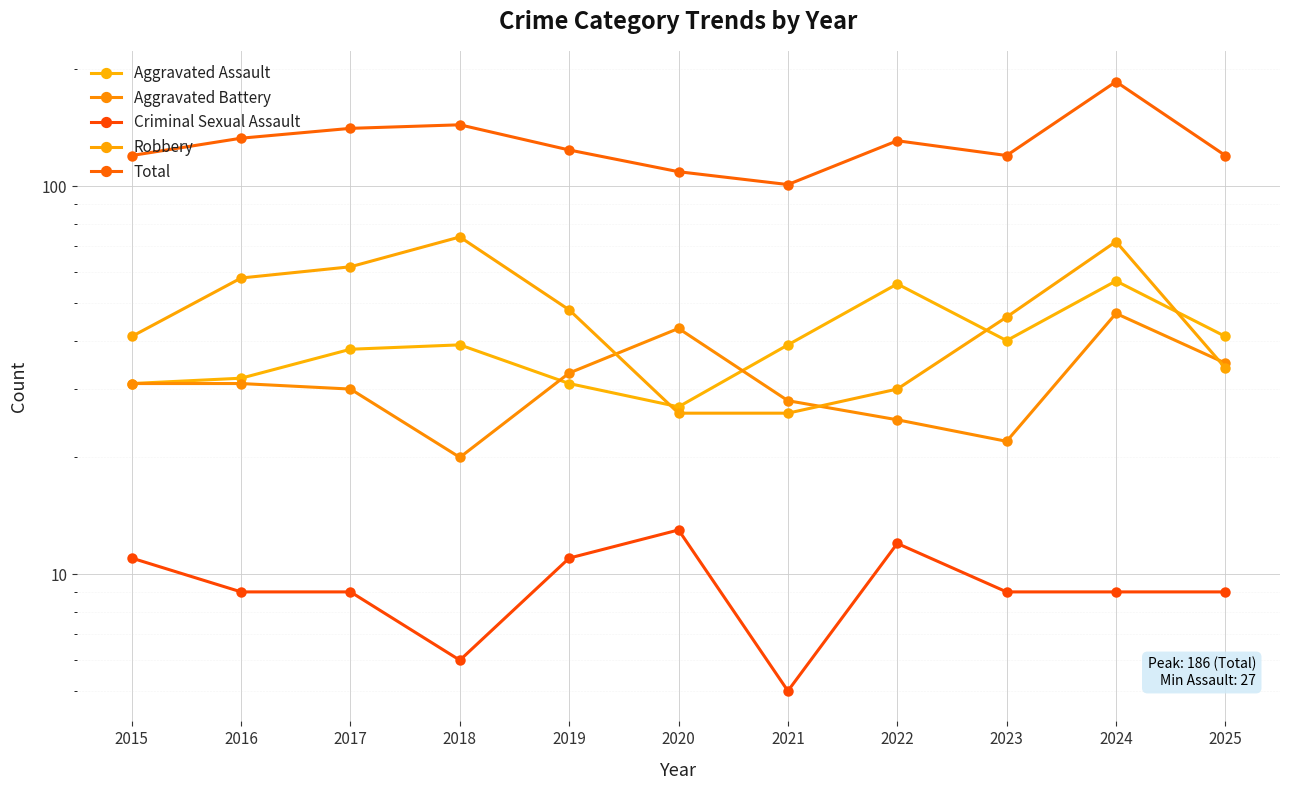

What is the value of the Criminal Sexual Assault point at the 10th from the left?

9